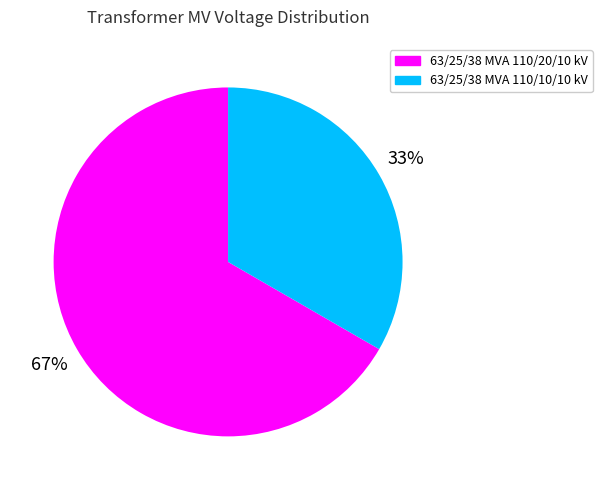

To the nearest percent, what is the average slice percentage?

50%